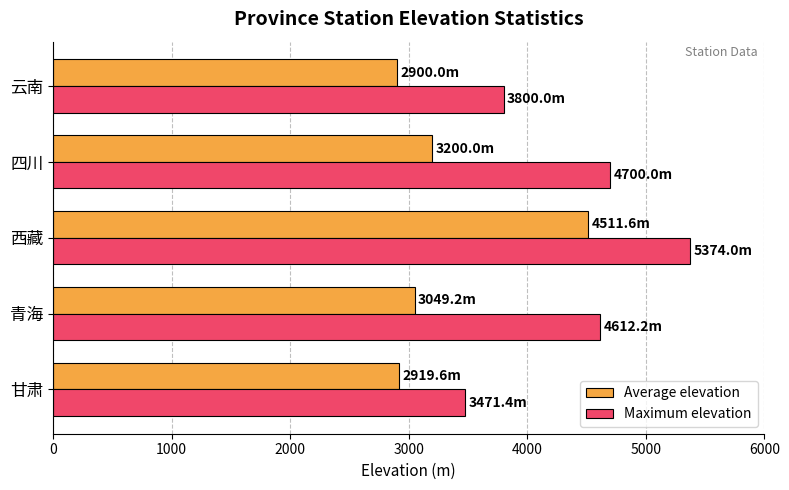

What is the approximate value of Average elevation at 青海?

3049.2